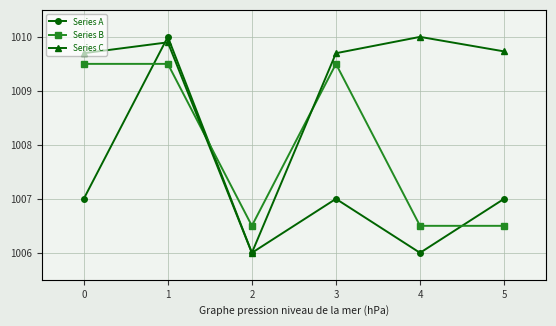

What are all the series names shown in the legend?

Series A, Series B, Series C